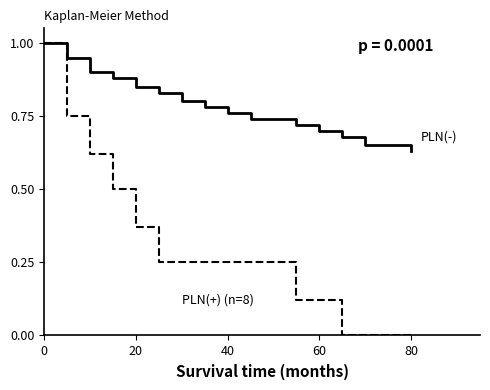

What is the greatest value displayed?

1.0